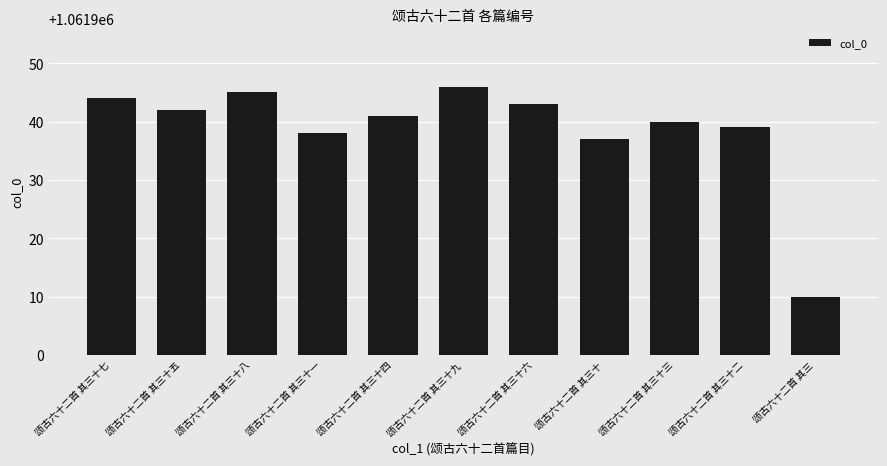

What is the average value?

1061939